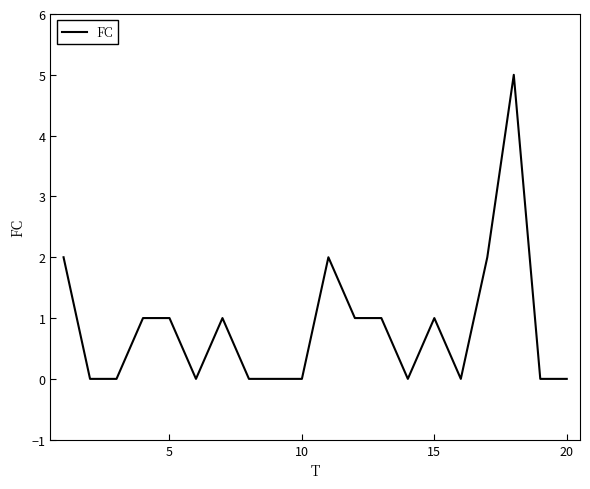

True or false: the data has more than 2 interior local peaks.

True